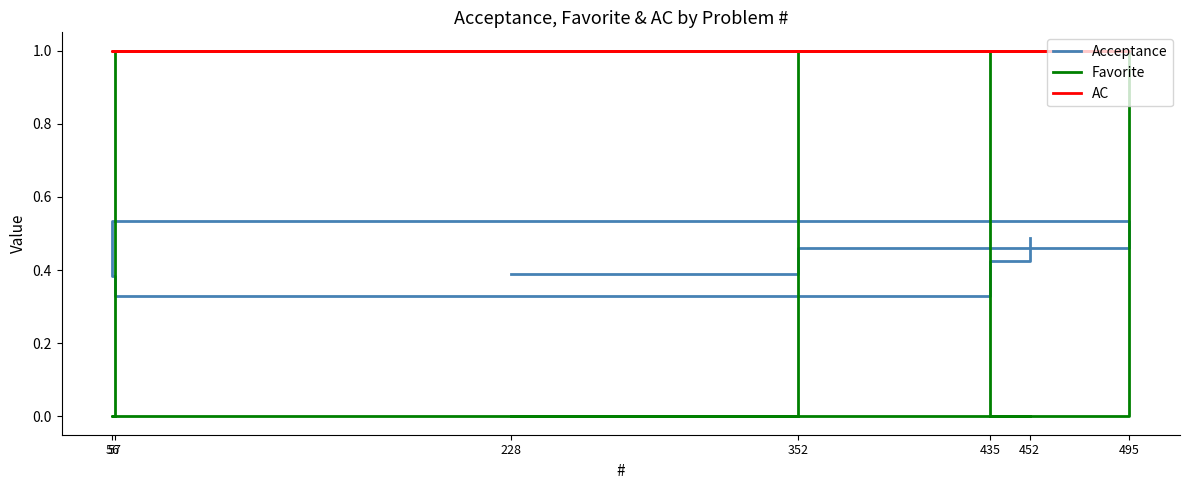

What value does the AC series have at 57?

1.0